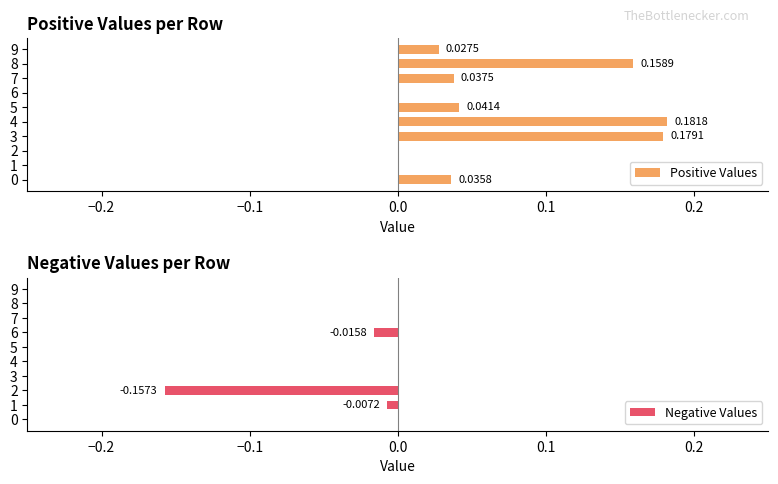

How many bars are there in total?

20